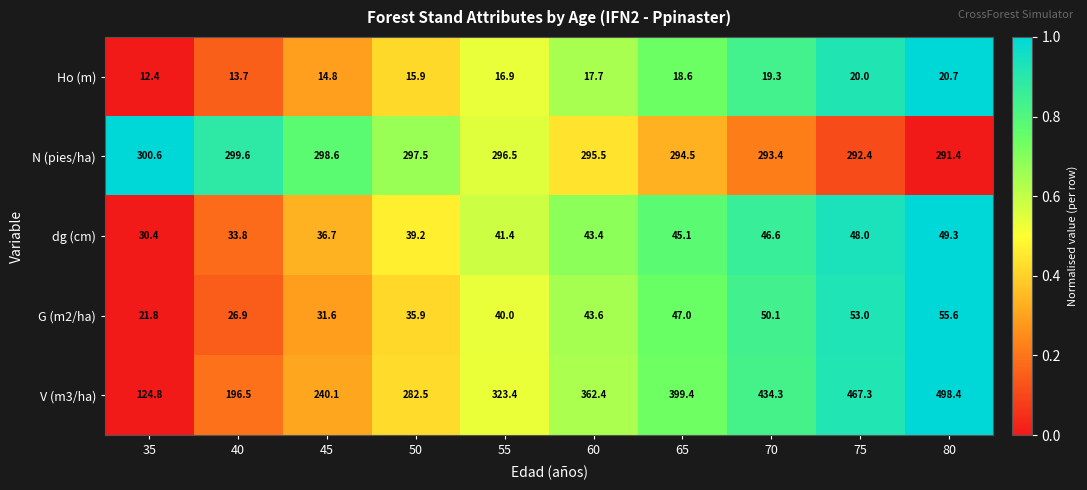

What is the approximate value of Ho (m) at 75?

20.0